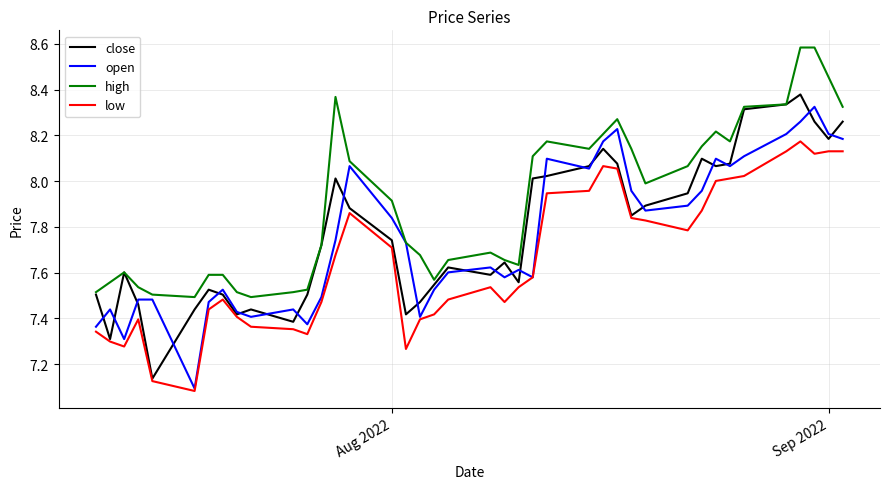

Which series has the widest spread of values?

close